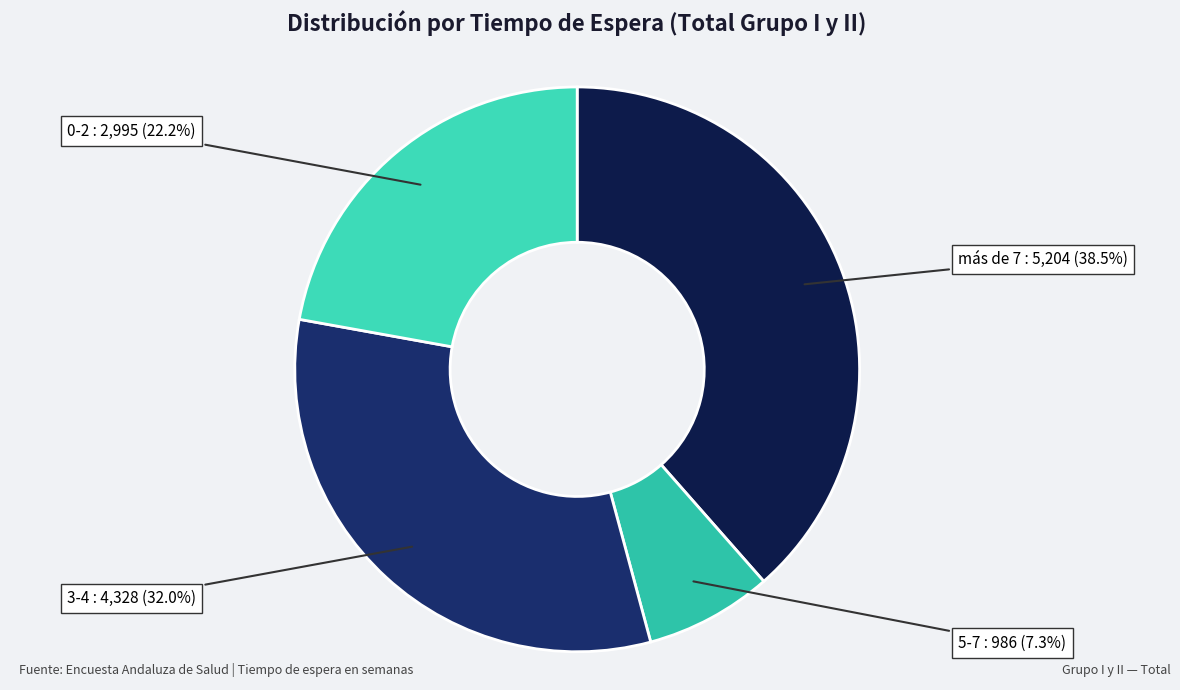

Does any single category account for the majority?

No